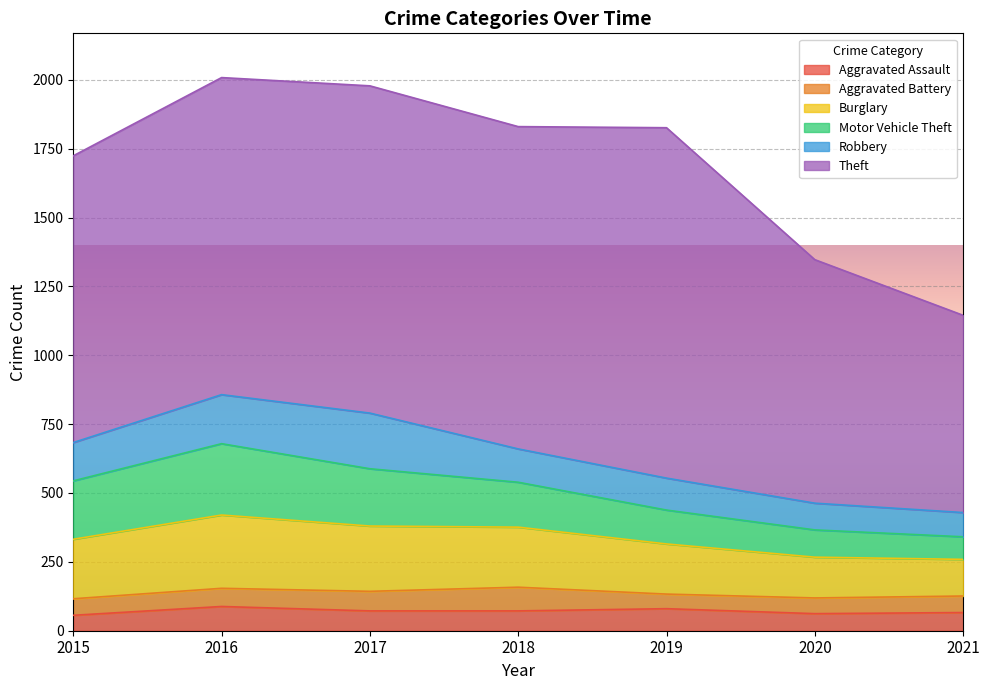

Which series has the widest spread of values?

Theft